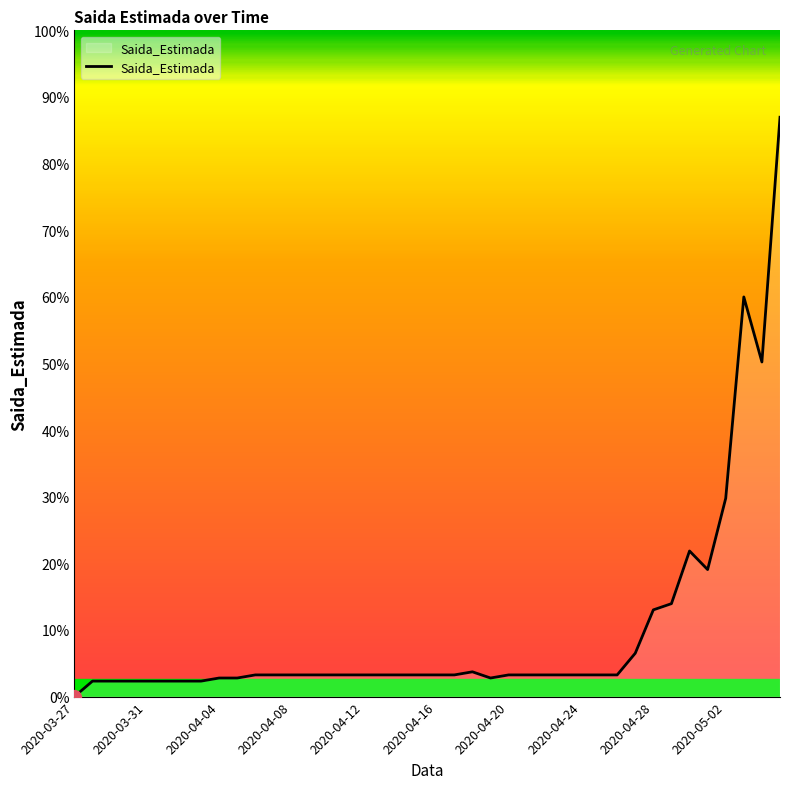

True or false: the data has more than 1 interior local peaks.

True